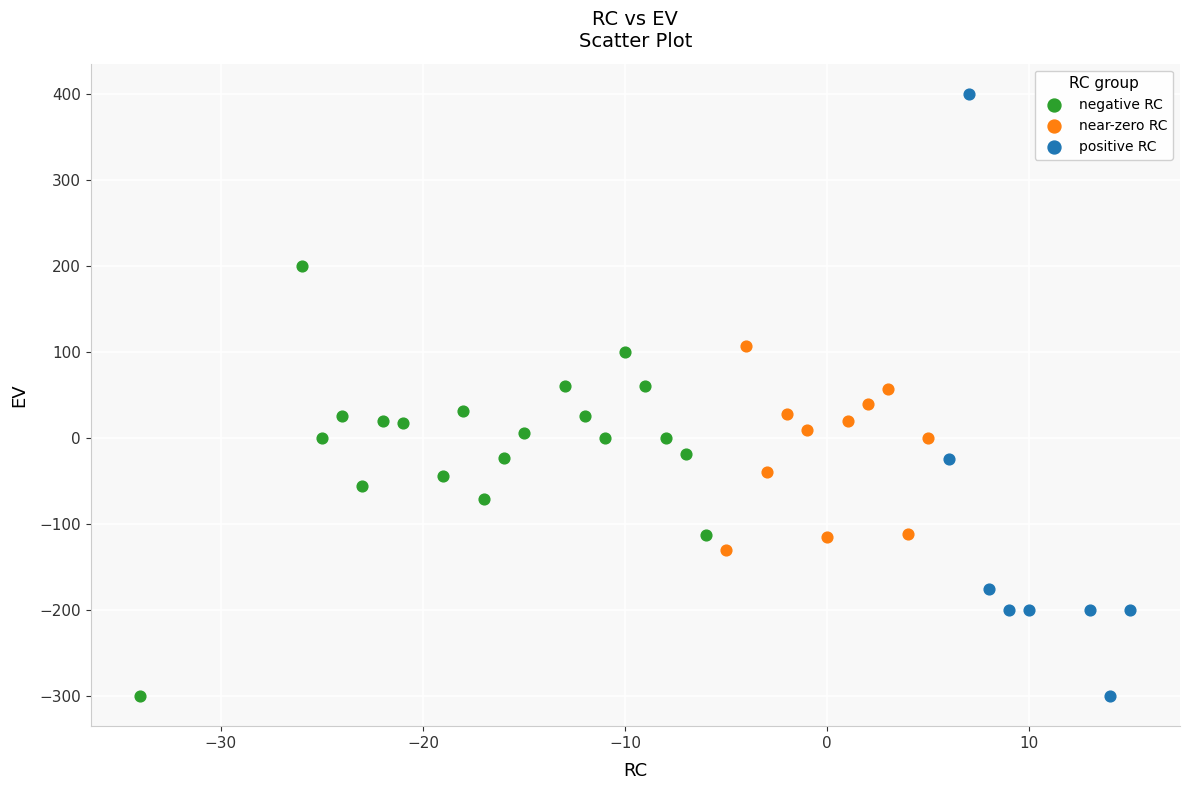

Which series has the largest Y range (max minus min)?

positive RC